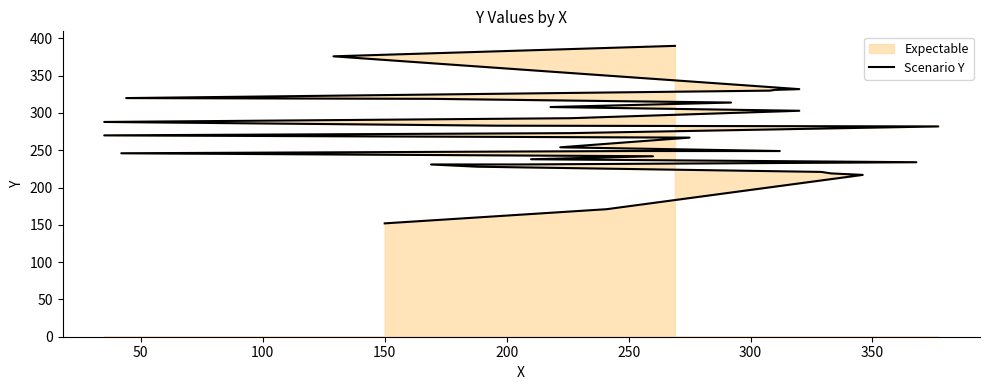

What is the smallest value displayed?

152